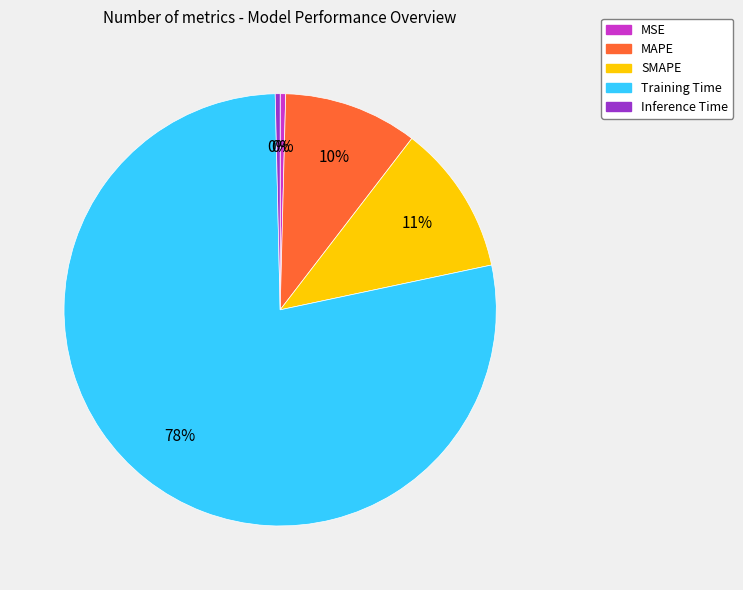

How many segments does this pie chart have?

5